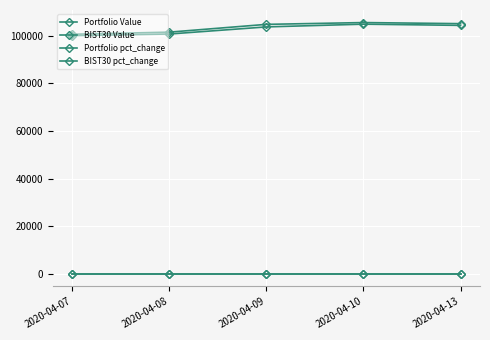

True or false: Portfolio Value has more than 1 points higher than both neighbors.

False